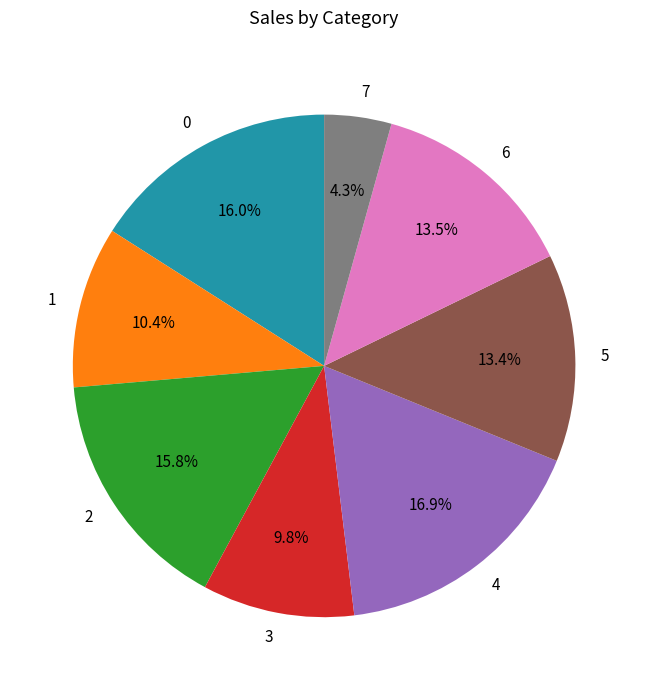

Is it true that 0 is 16% of the pie?

True